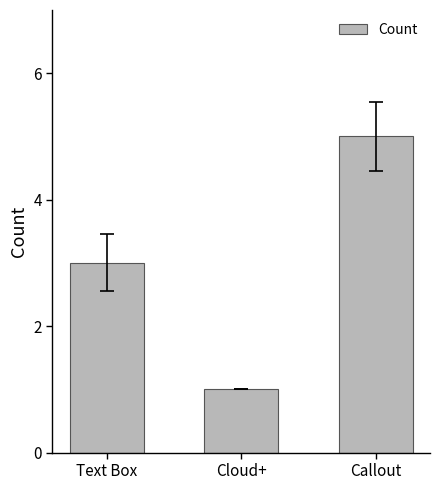

What is the difference between the values at Cloud+ and Text Box?

2